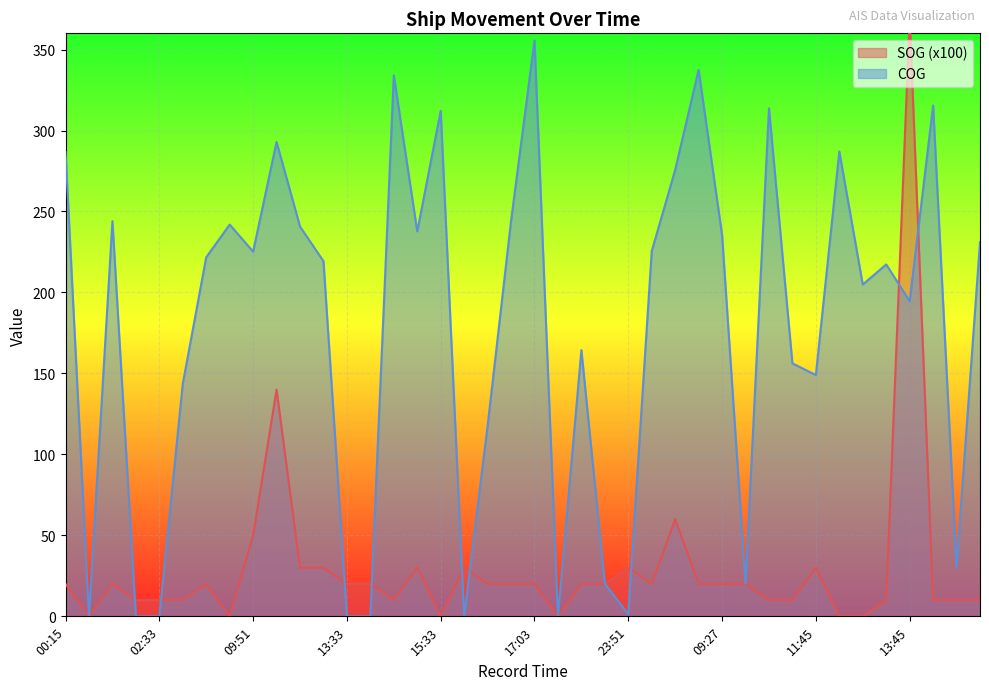

At which category is the sum across all series the highest?

13:45